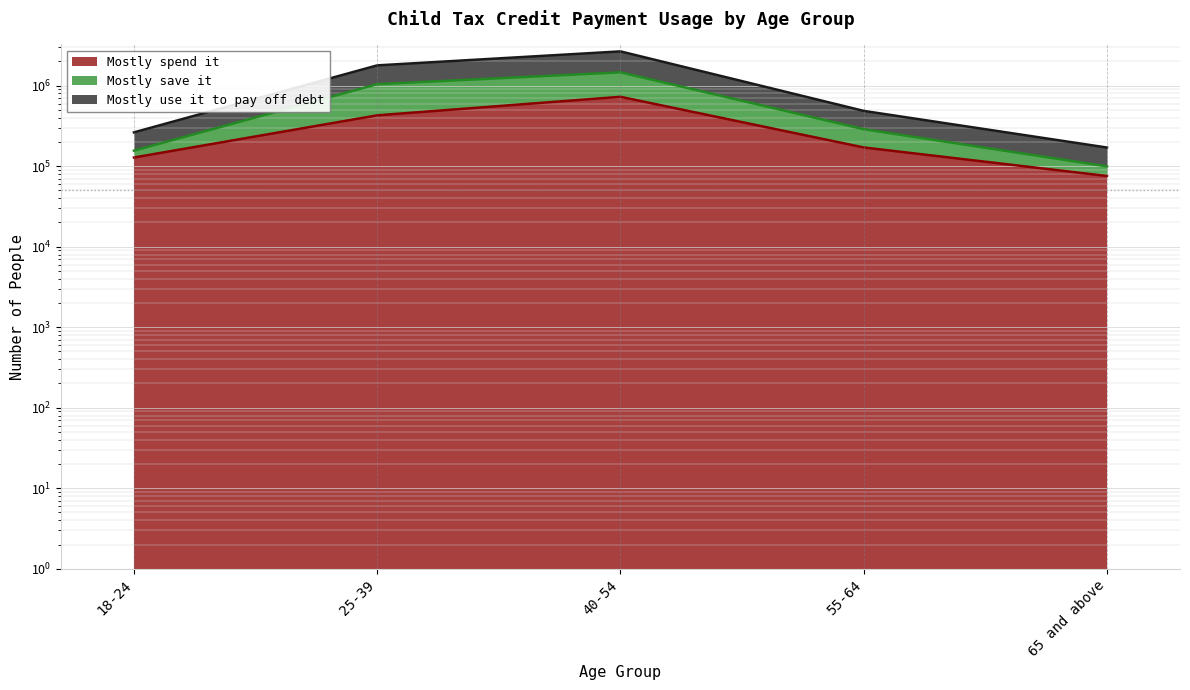

What is the spread (max minus min) of values at 65 and above?

94964